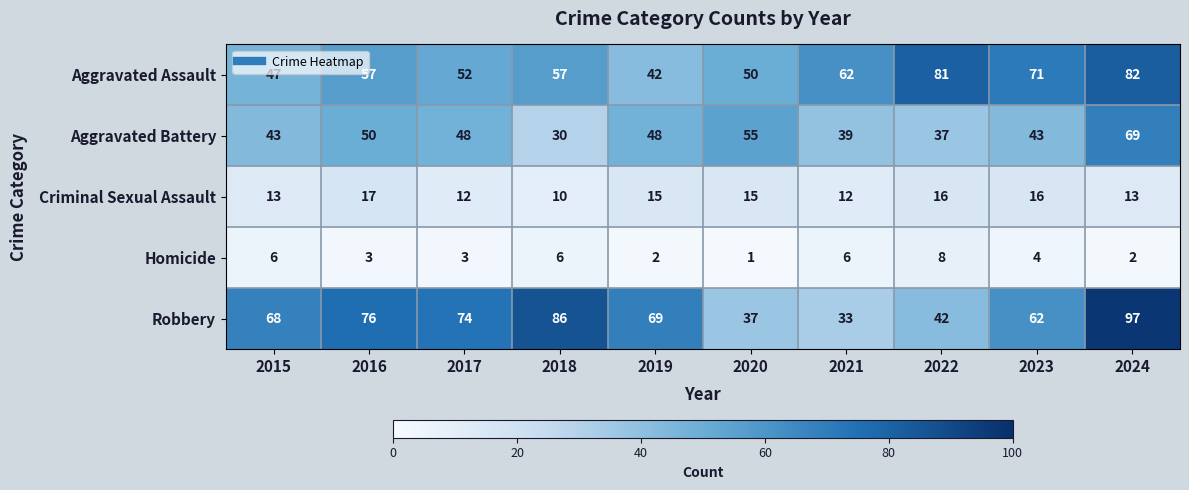

List the series in order of their peak value, lowest first.

Homicide, Criminal Sexual Assault, Aggravated Battery, Aggravated Assault, Robbery